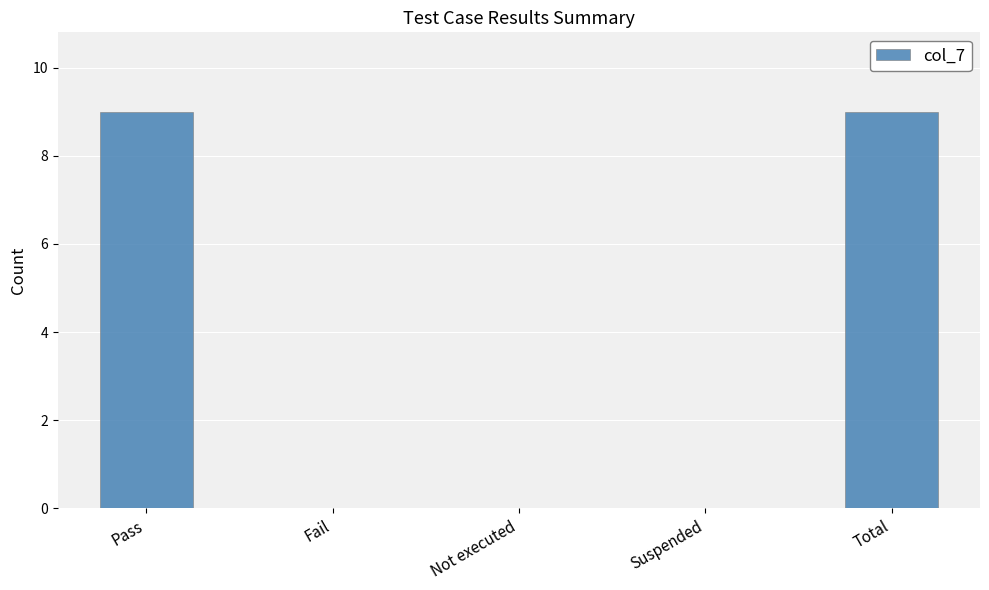

Between Pass and Suspended, which is larger?

Pass